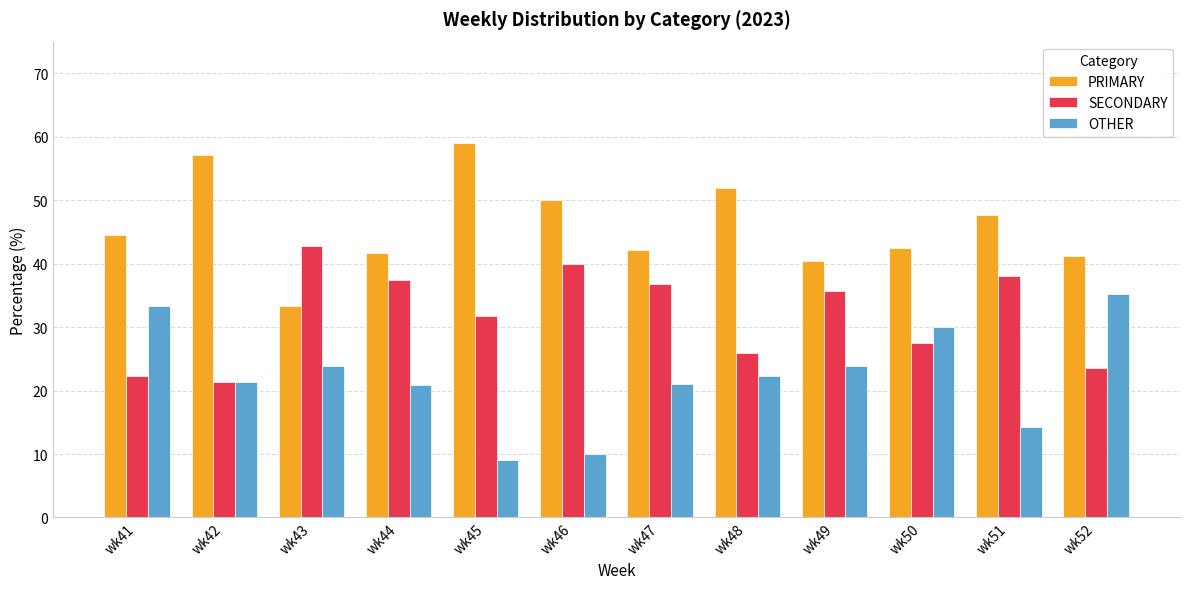

What is the difference between the highest and lowest values at wk47?

21.1